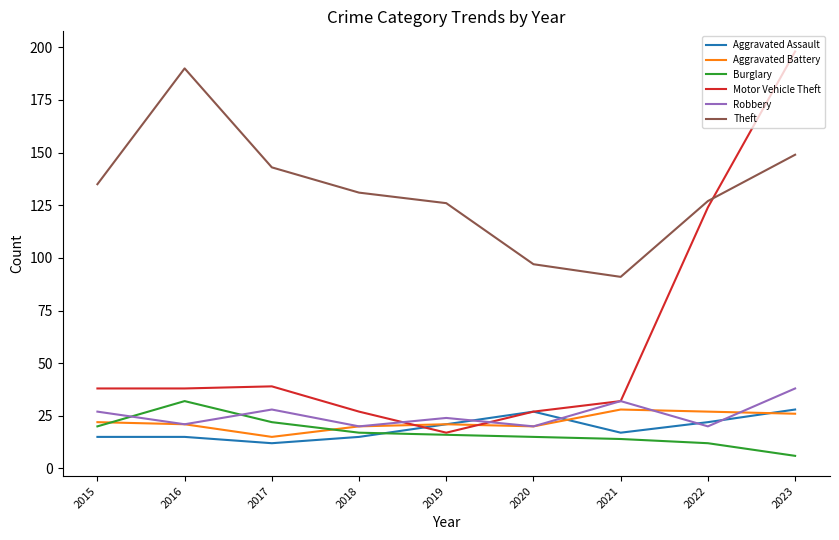

Is this an area chart (filled region under the line)?

No